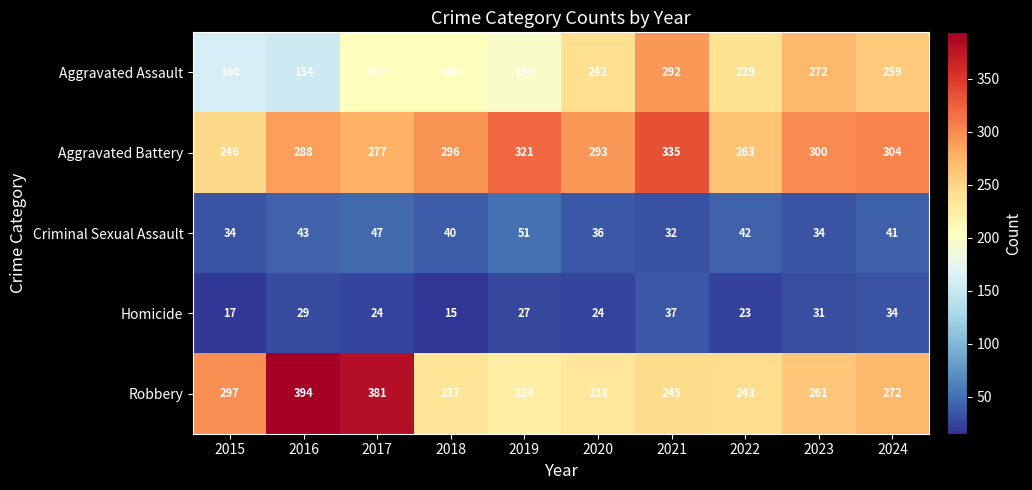

True or false: Aggravated Assault has a value of 239 at 2022.

True